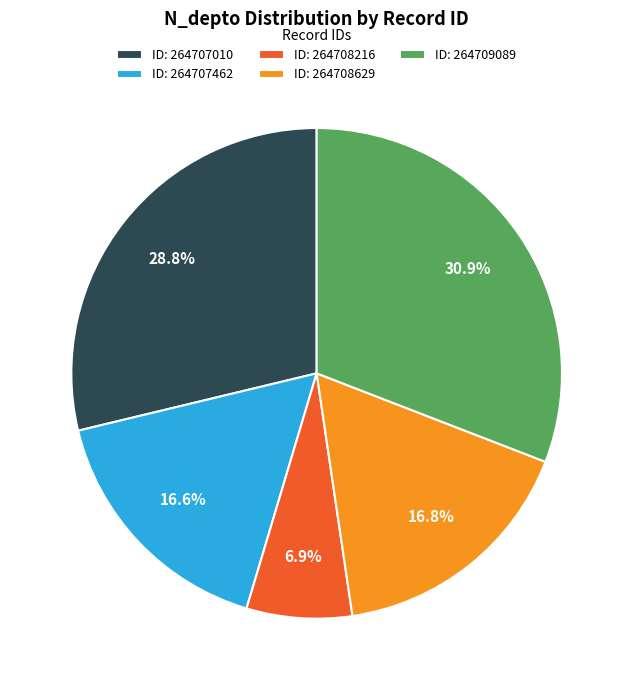

Between ID: 264708629 and ID: 264709089, which is larger?

ID: 264709089